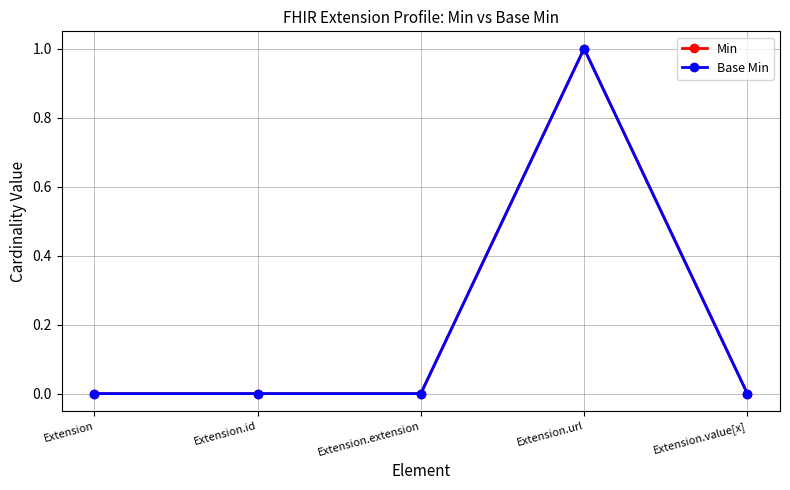

At which category is the sum across all series the highest?

Extension.url